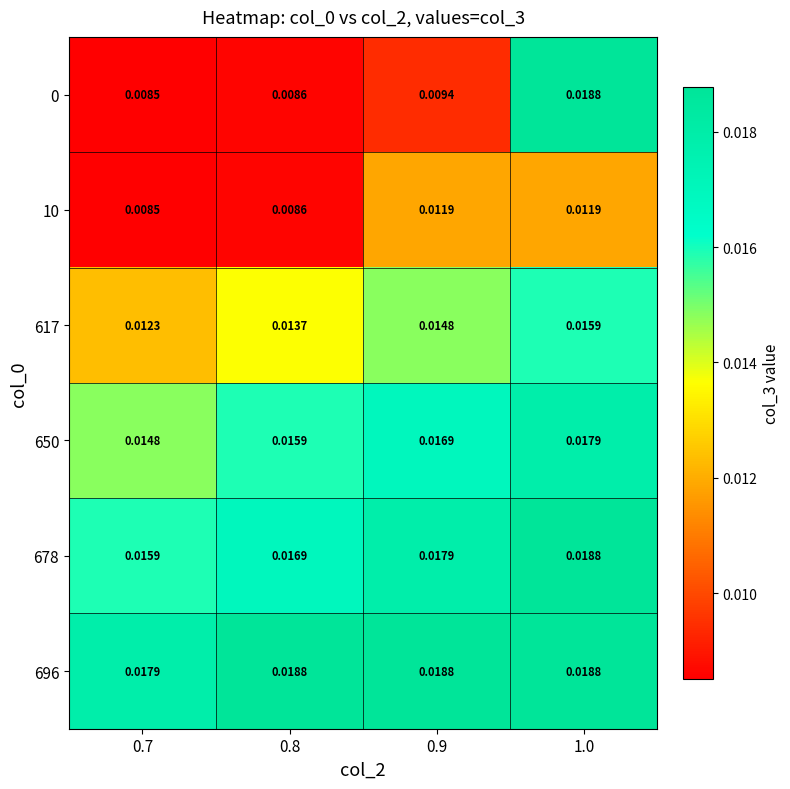

At which category does the chart reach its minimum across all series?

0.7